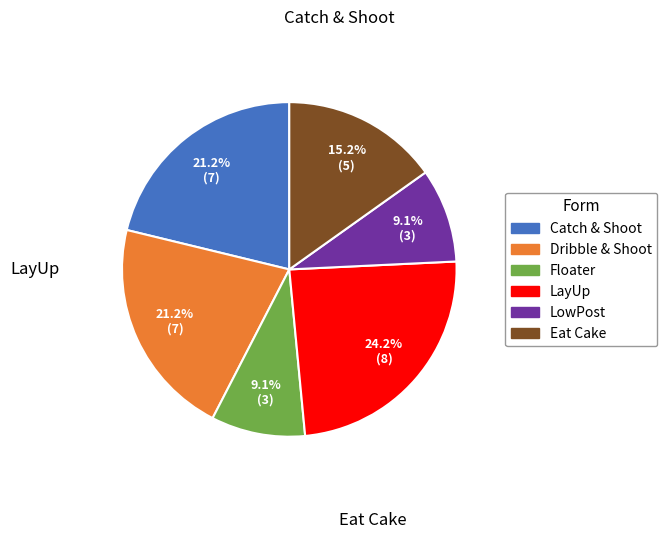

Is there any slice that represents more than half of the pie?

No